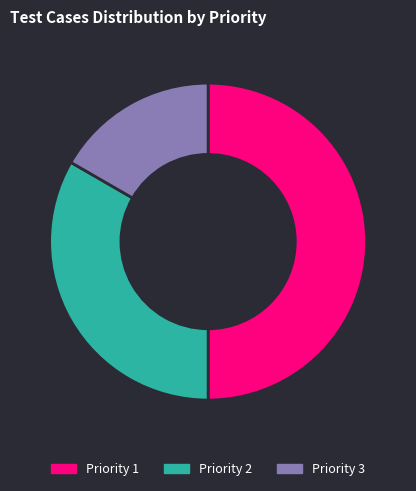

Rank the categories by value from highest to lowest.

Priority 1, Priority 2, Priority 3